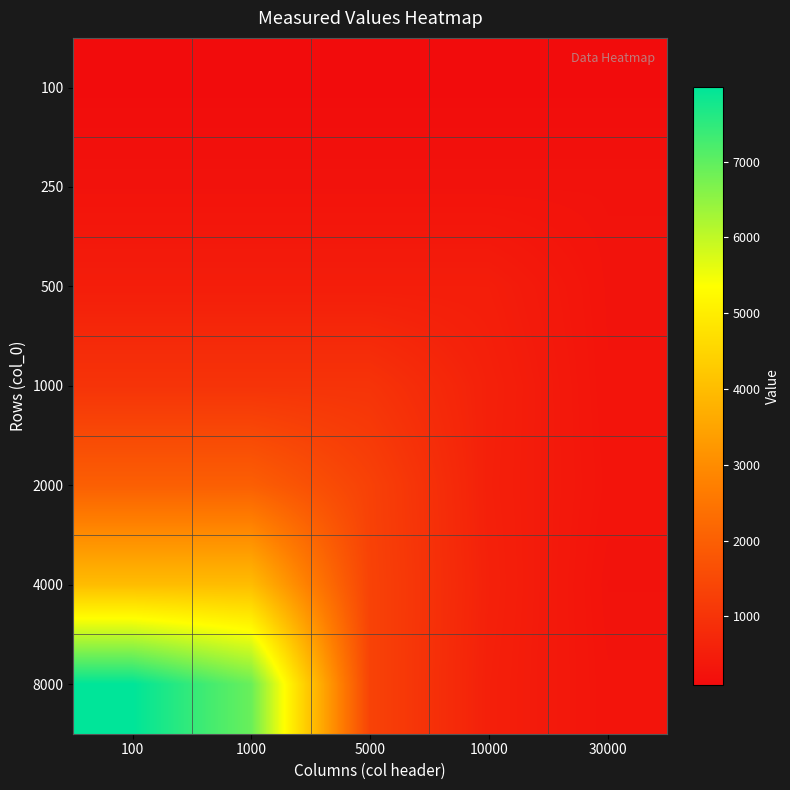

At which category is the sum across all series the highest?

100